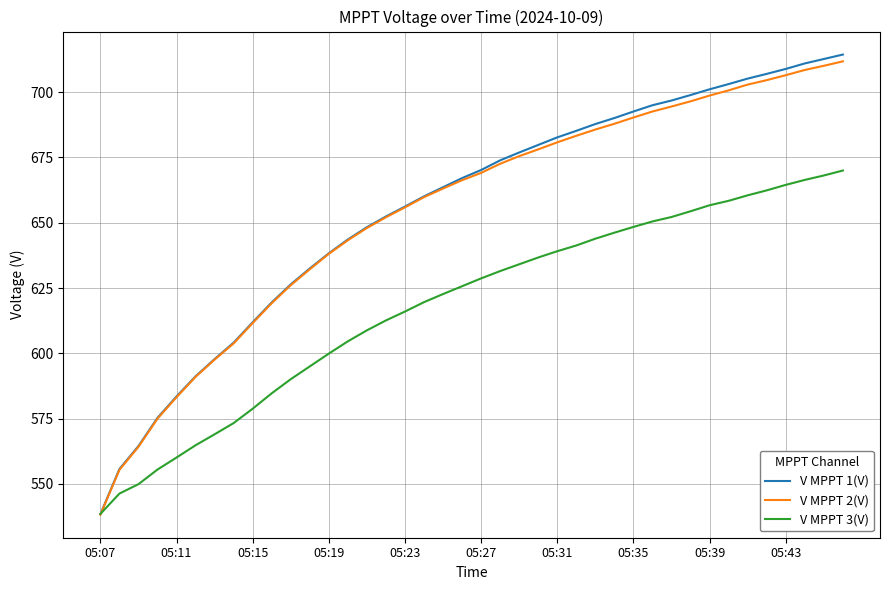

Which series has the largest range (max minus min)?

V MPPT 1(V)